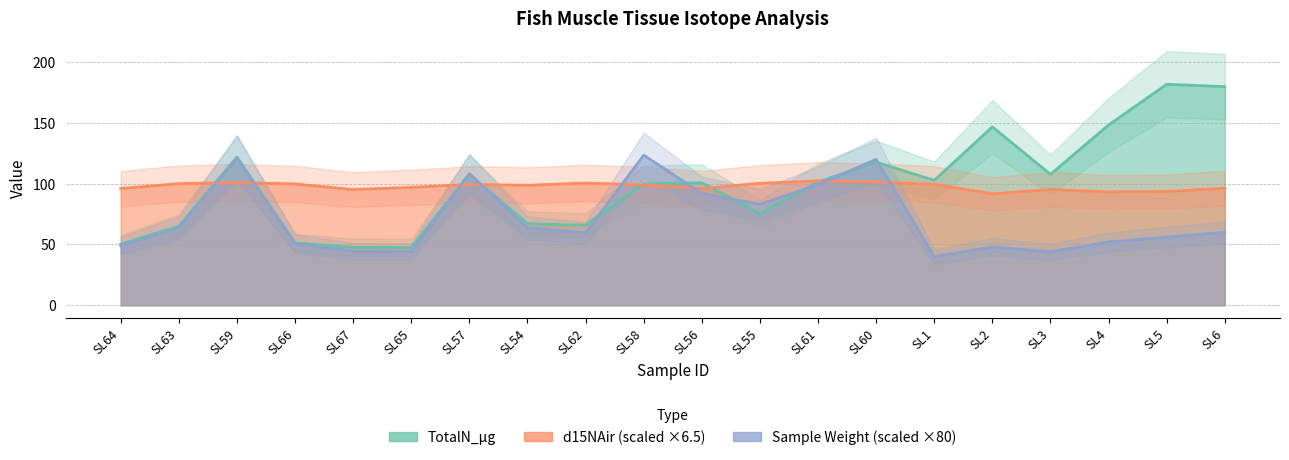

Count the number of data series in this chart.

3